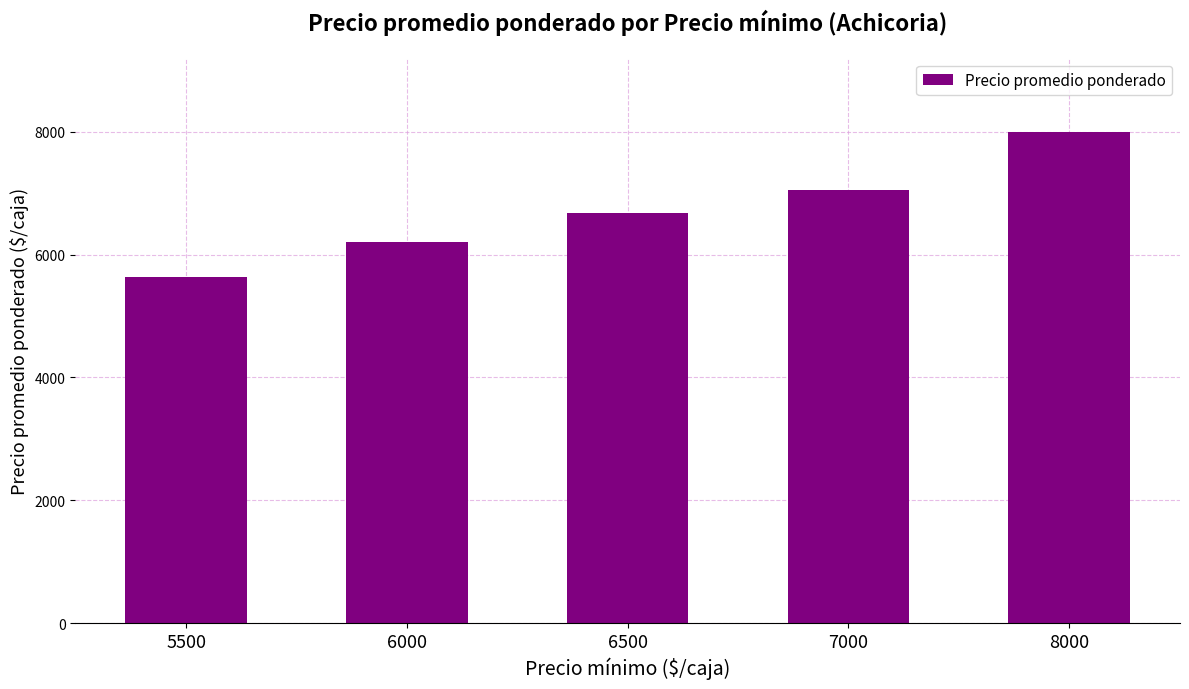

Read the value at 6500, to the nearest 50.

6700